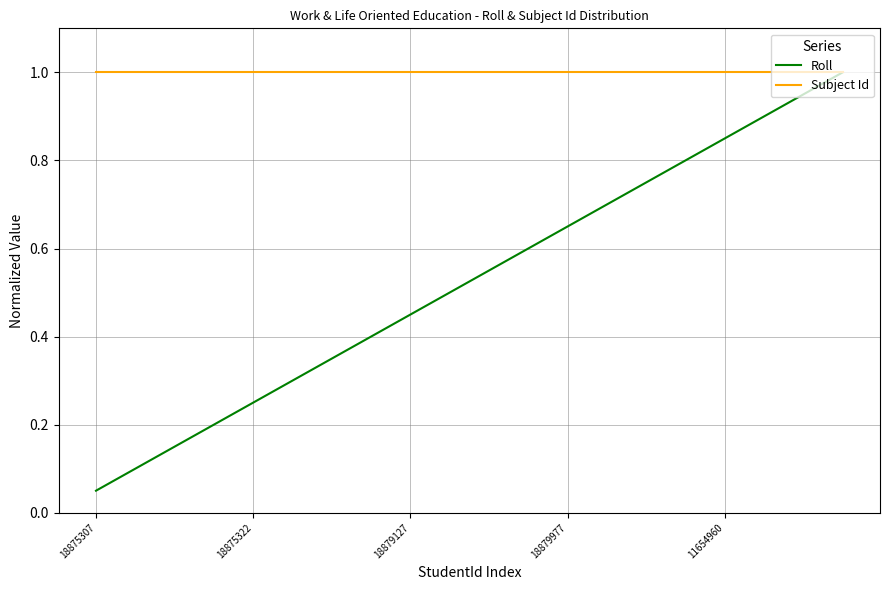

What are all the series names shown in the legend?

Roll, Subject Id